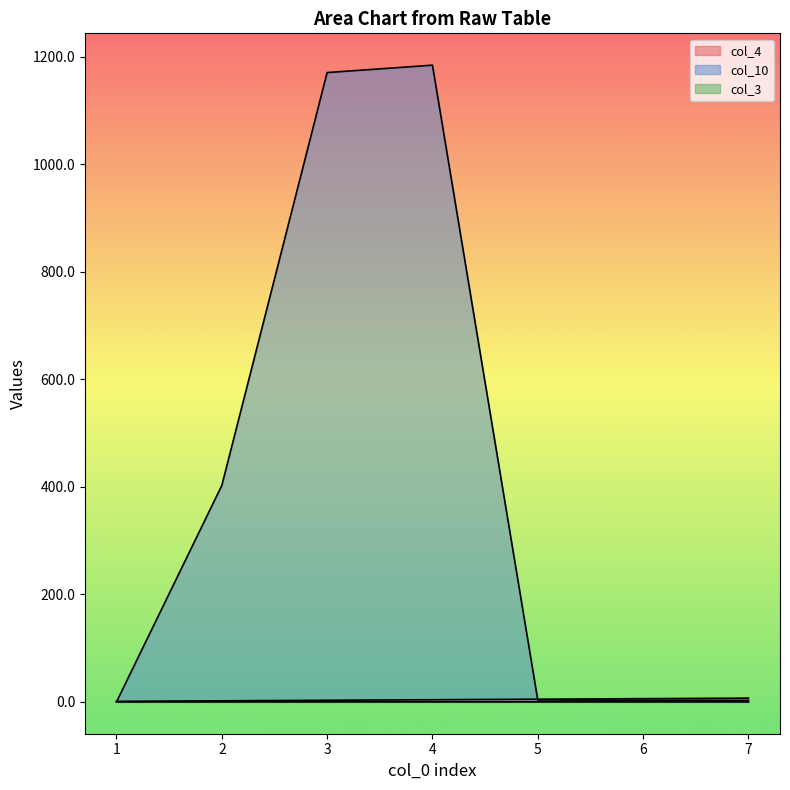

How many times do col_10 and col_3 cross each other?

1